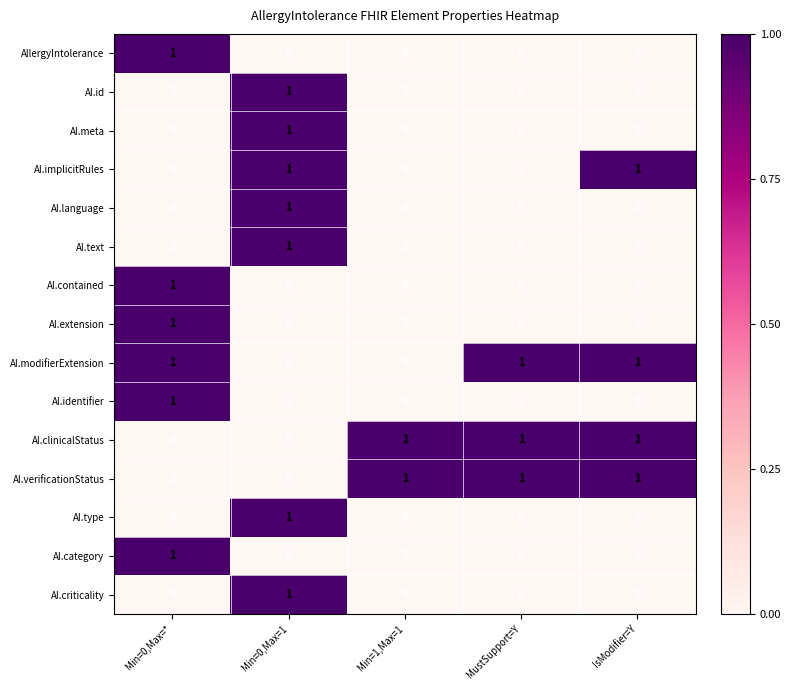

Between MustSupport=Y and IsModifier=Y, which series saw the biggest shift?

AI.implicitRules